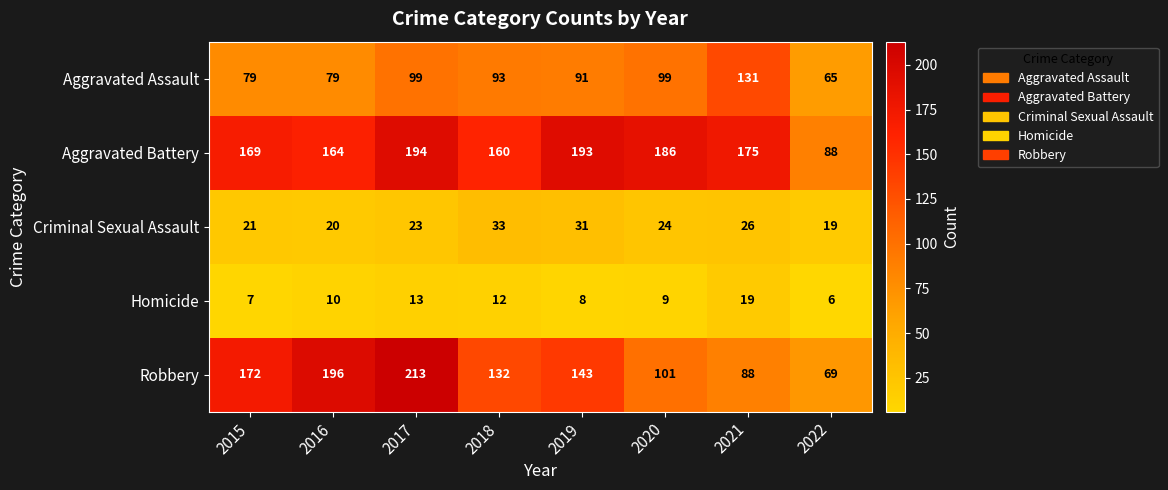

What is the lowest value of the Criminal Sexual Assault series?

19